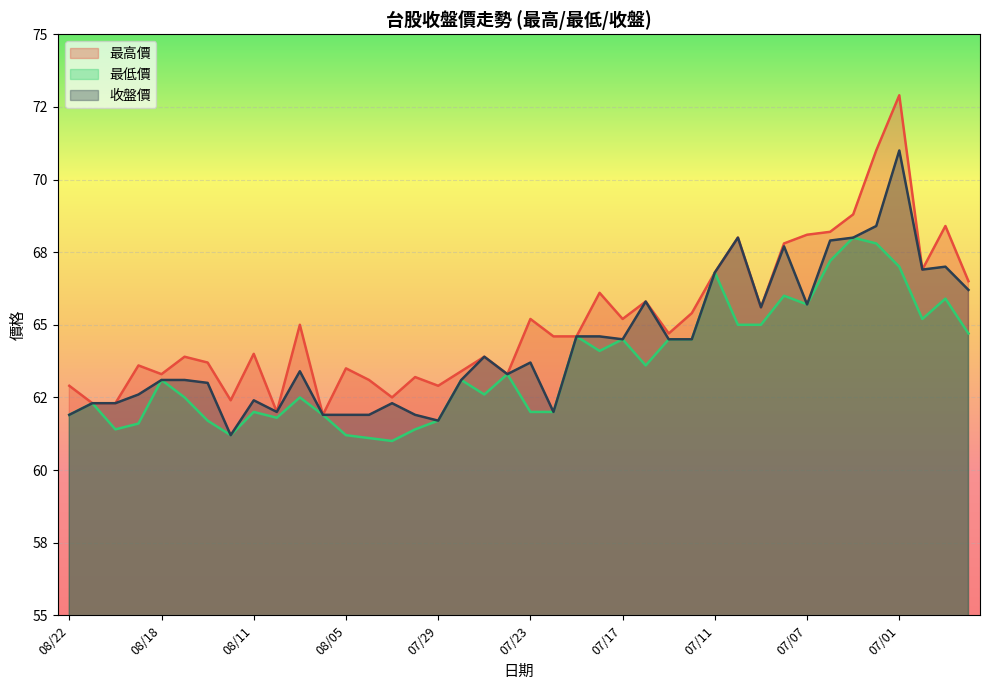

What is the approximate value of 最高價 at 07/04?

68.2